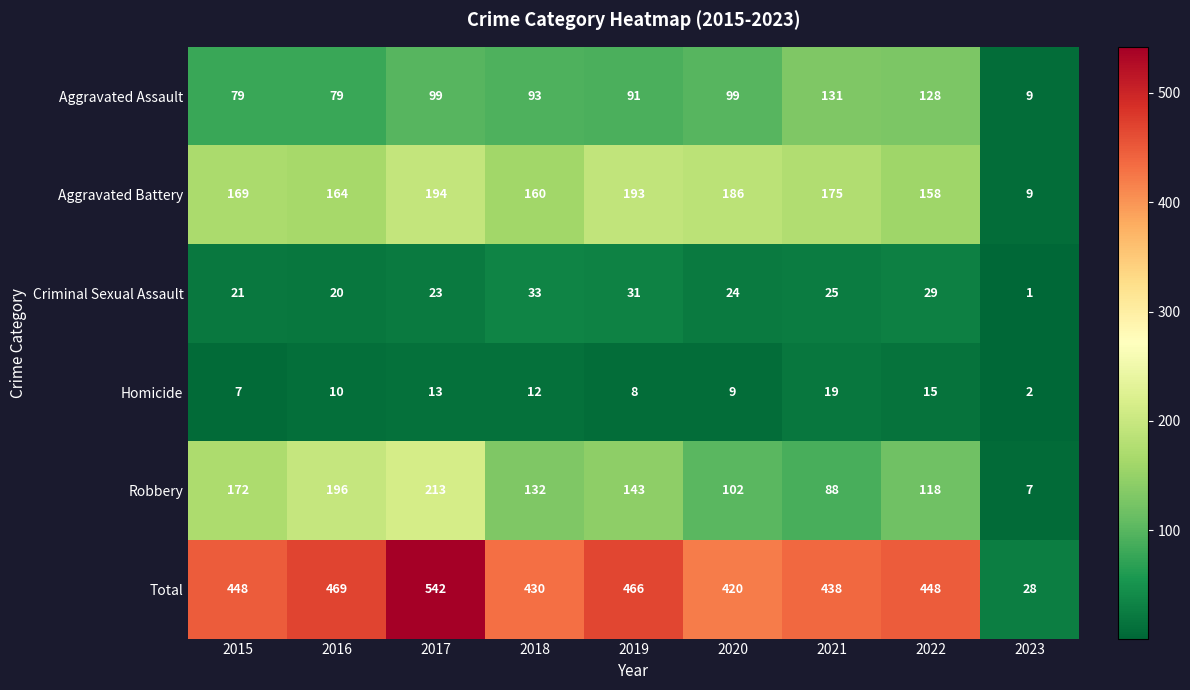

At how many categories does at least one series exceed 73?

8